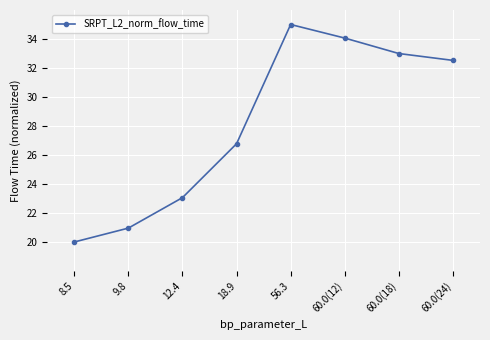

Approximately how many times larger is the value at 12.4 compared to 60.0(24)?

0.7